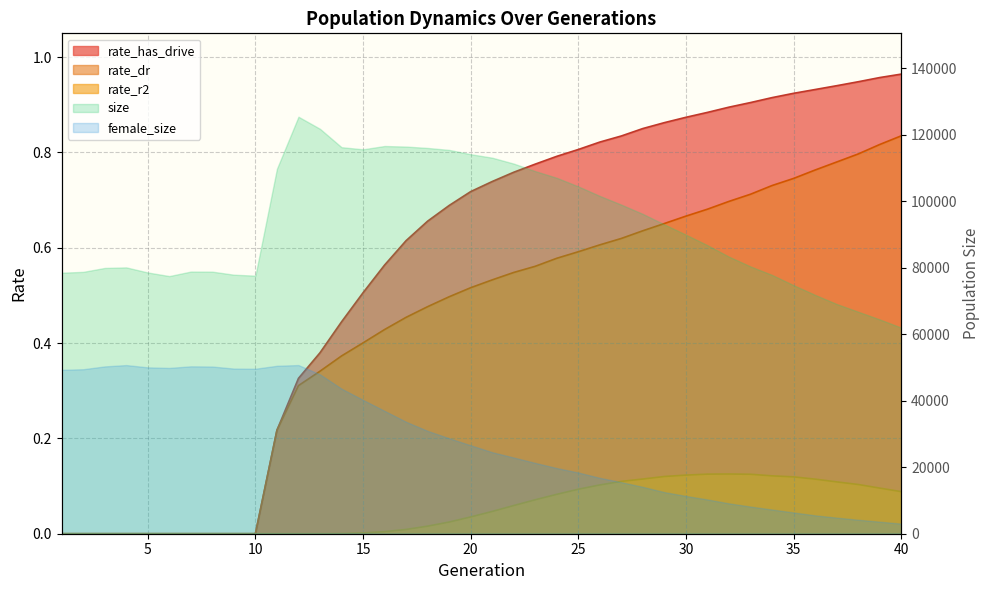

What is the value of the rate_r2 point at the 32nd from the left?

0.1